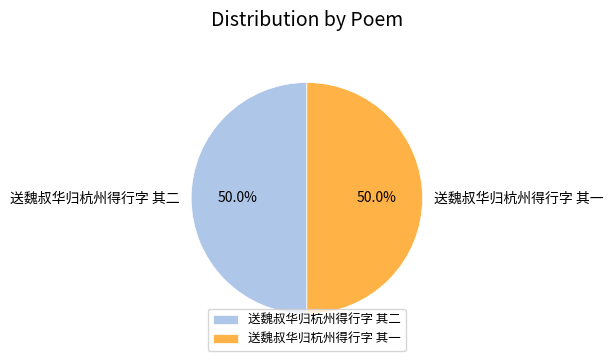

What portion of the pie excludes 送魏叔华归杭州得行字 其二?

50.0%